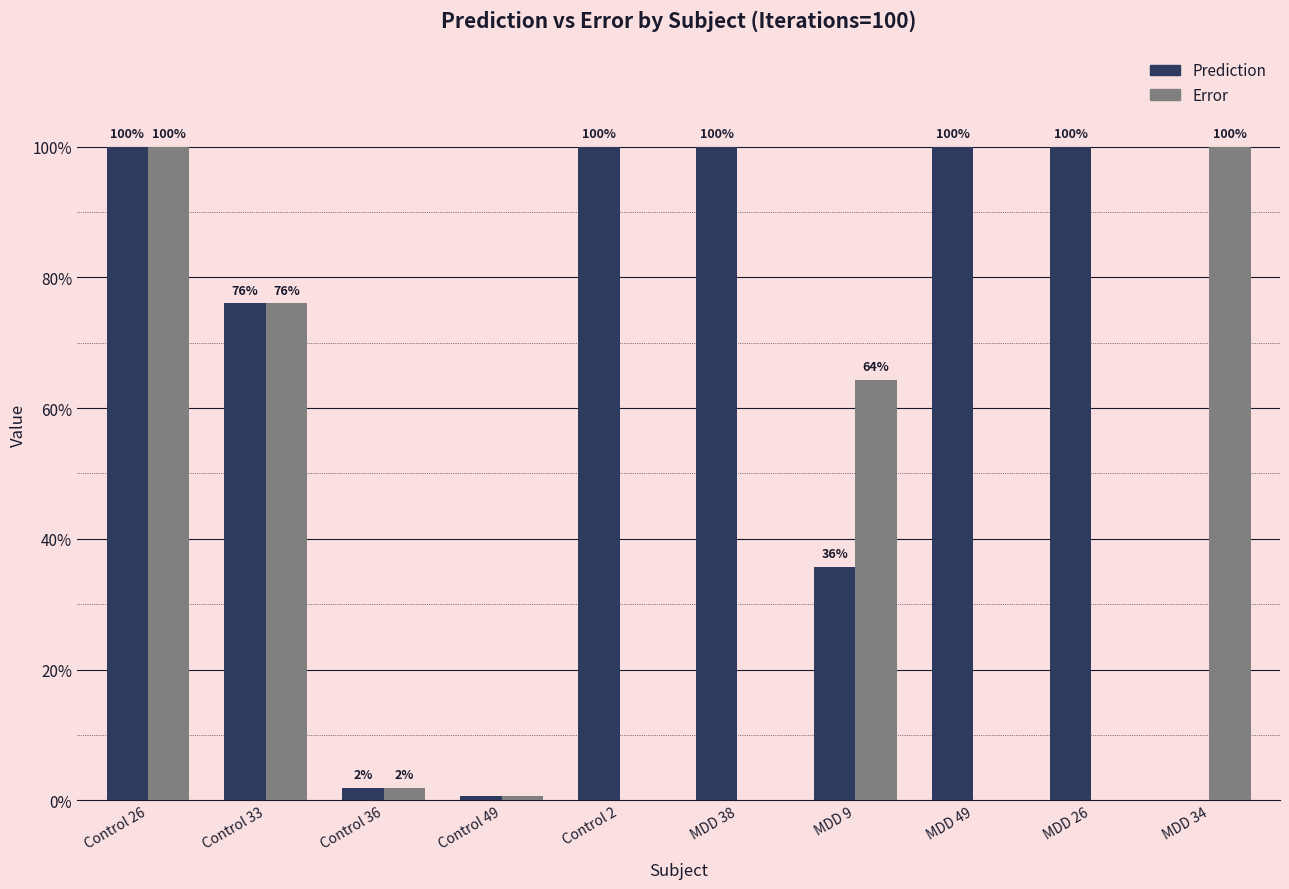

Reading left to right, list all the values displayed in this chart.

Prediction: Control 26=1.0	Control 33=0.8	Control 36=0.0	Control 49=0.0	Control 2=1.0	MDD 38=1.0	MDD 9=0.4	MDD 49=1.0	MDD 26=1.0	MDD 34=0.0
Error: Control 26=1.0	Control 33=0.8	Control 36=0.0	Control 49=0.0	Control 2=0.0	MDD 38=0.0	MDD 9=0.6	MDD 49=0.0	MDD 26=0.0	MDD 34=1.0